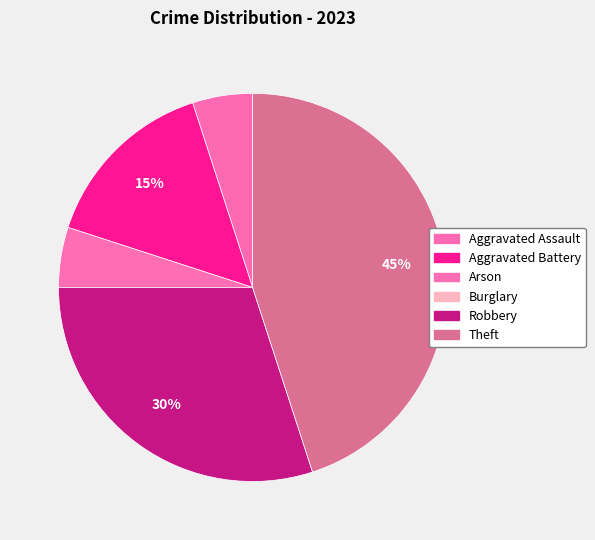

How many slices are in this pie chart?

6